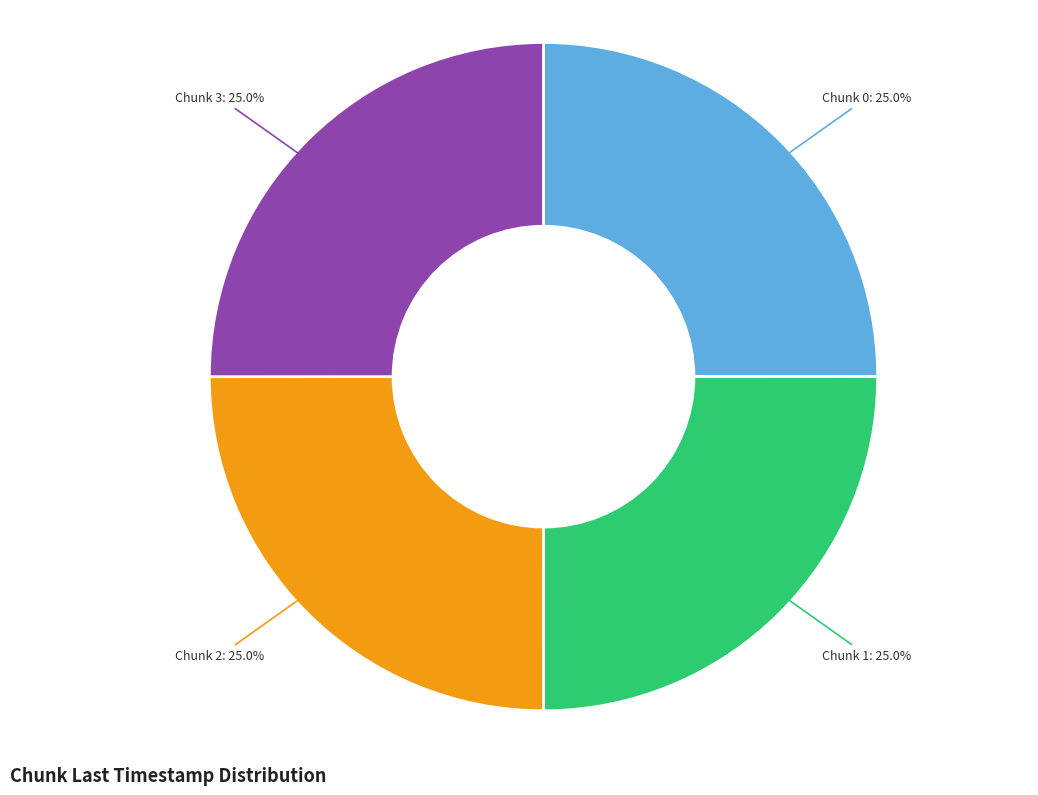

Does any single category account for the majority?

No